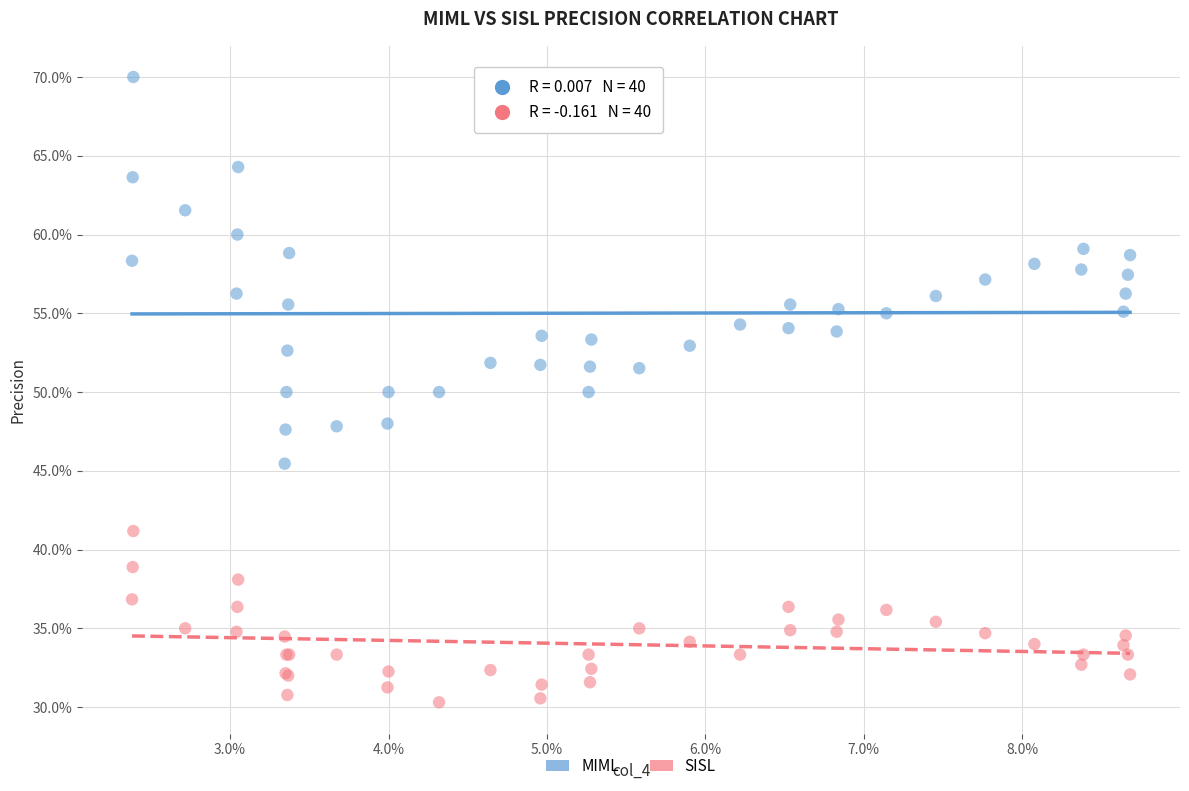

Which series has the largest Y range (max minus min)?

MIML